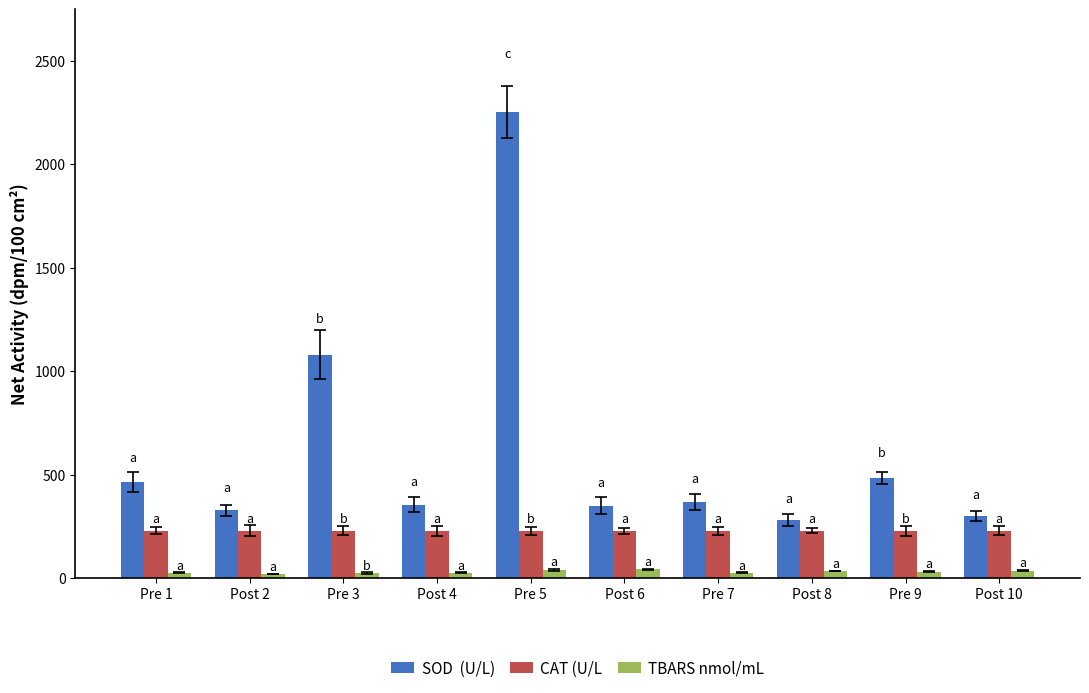

Which label corresponds to the largest value in the chart?

Pre 5